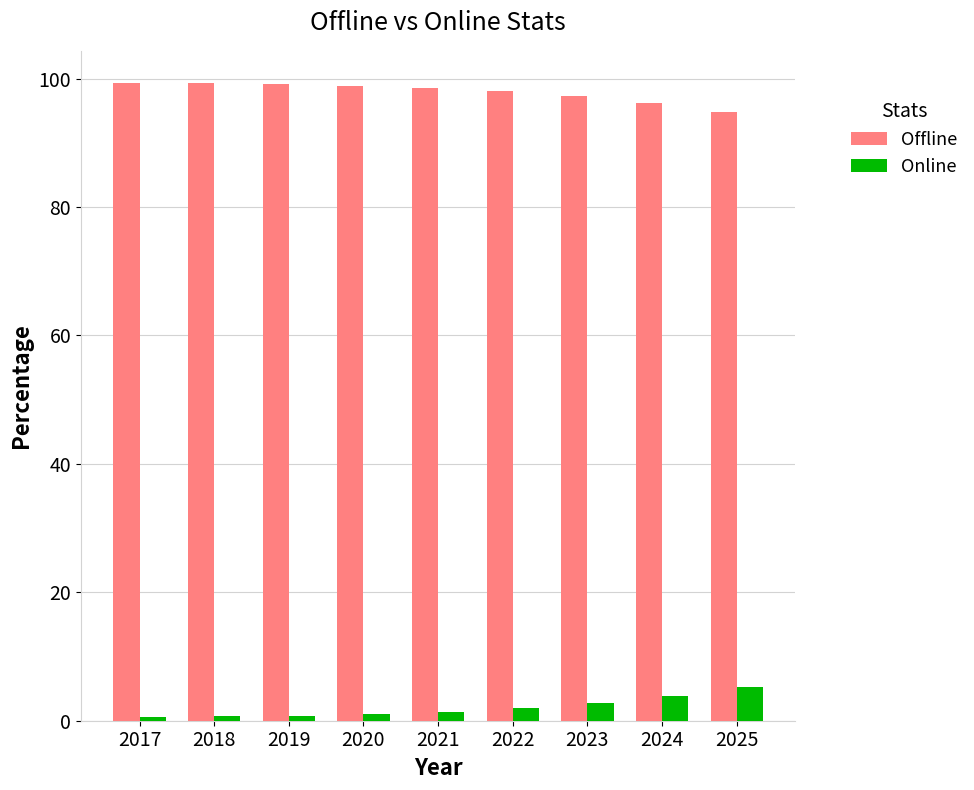

Which series has the largest total across all categories?

Offline